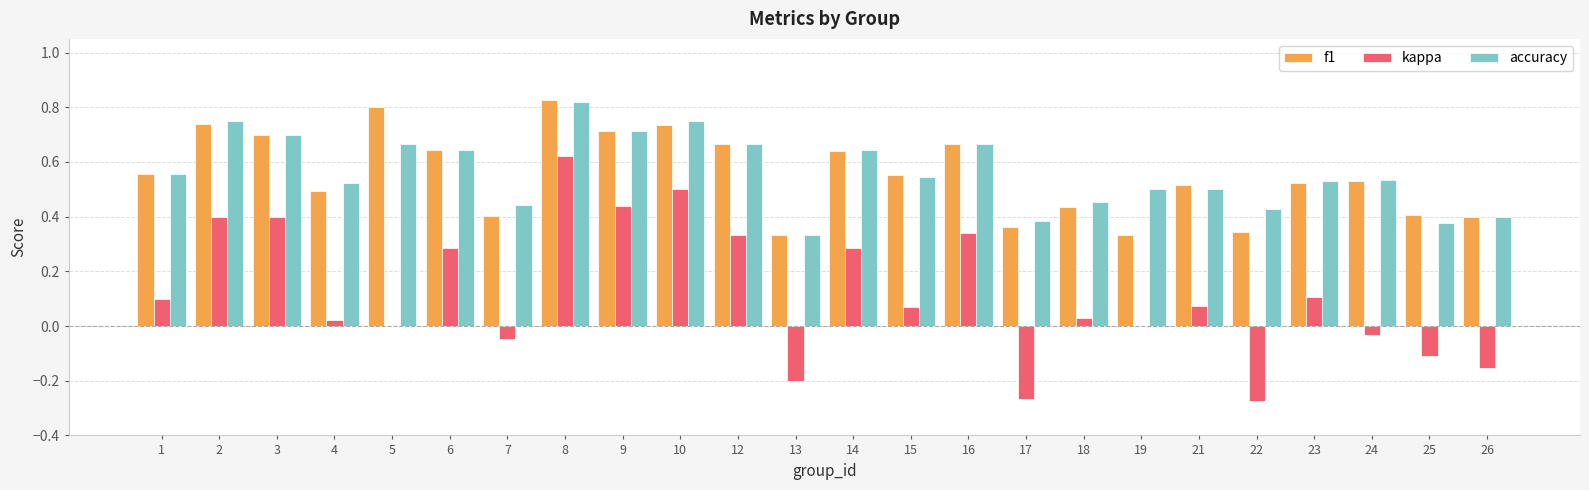

The value of kappa at 5 is 0.0. True or false?

True